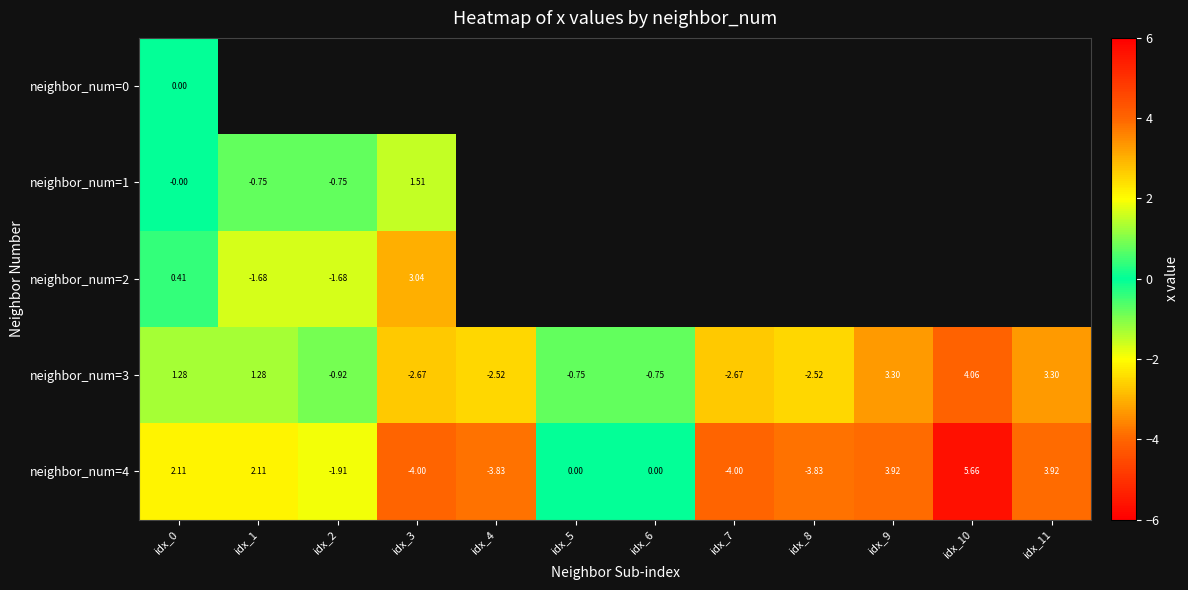

The neighbor_num=4 series shows 0.0 at idx_5. True or false?

True